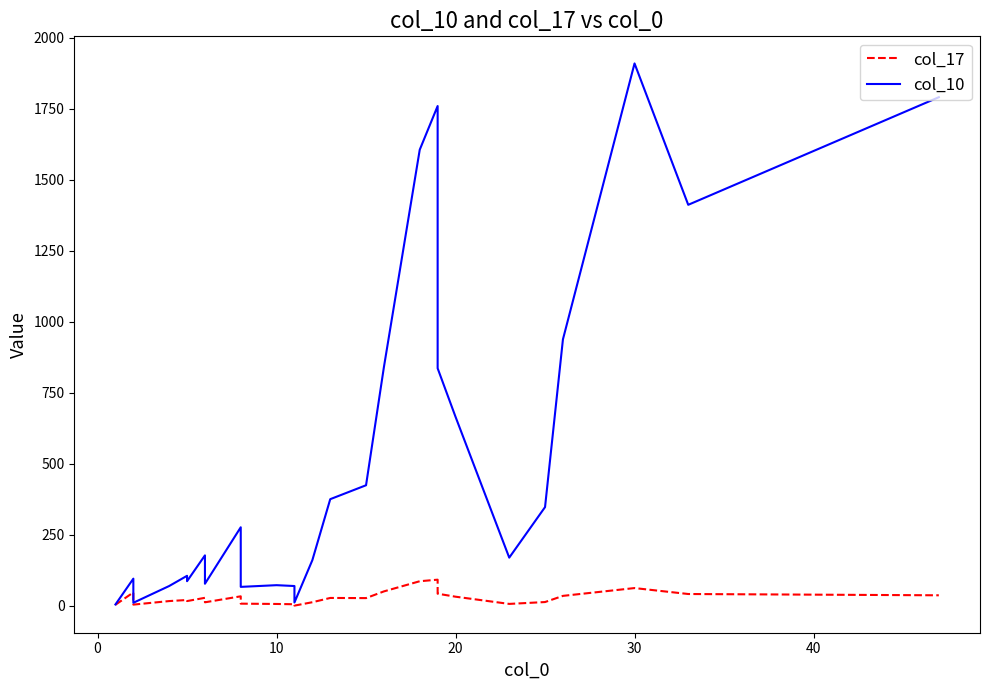

The col_10 series shows 7.0 at 0. True or false?

False